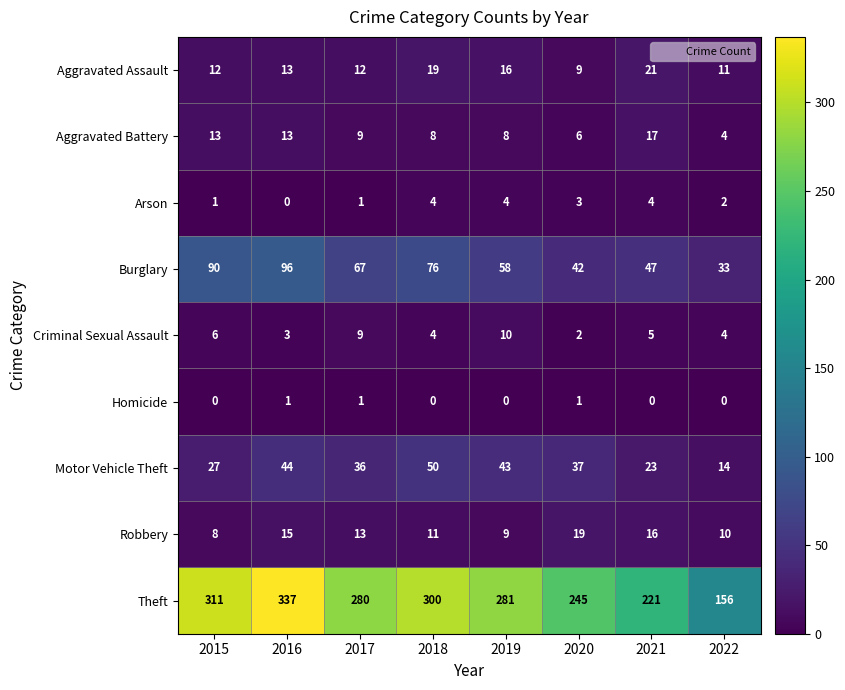

What is the maximum value shown in the chart?

337